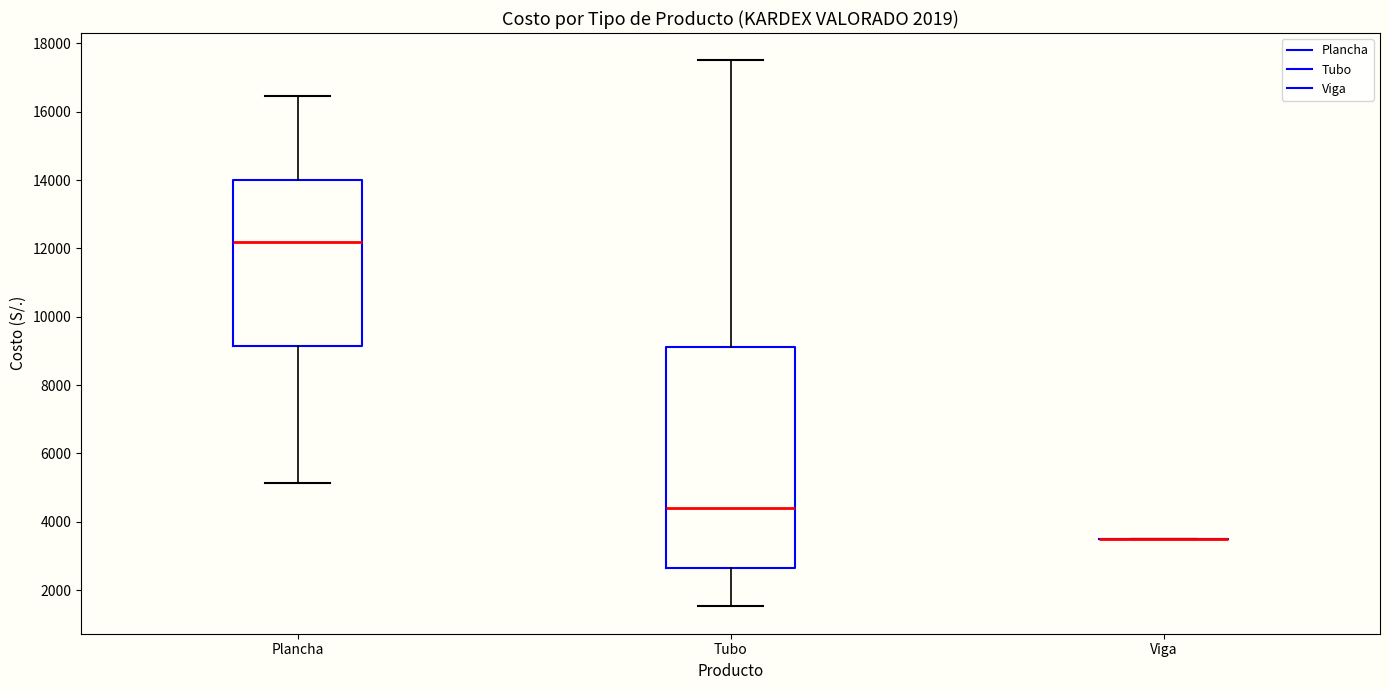

Which box is the tallest, from its lower edge to its upper edge?

Tubo